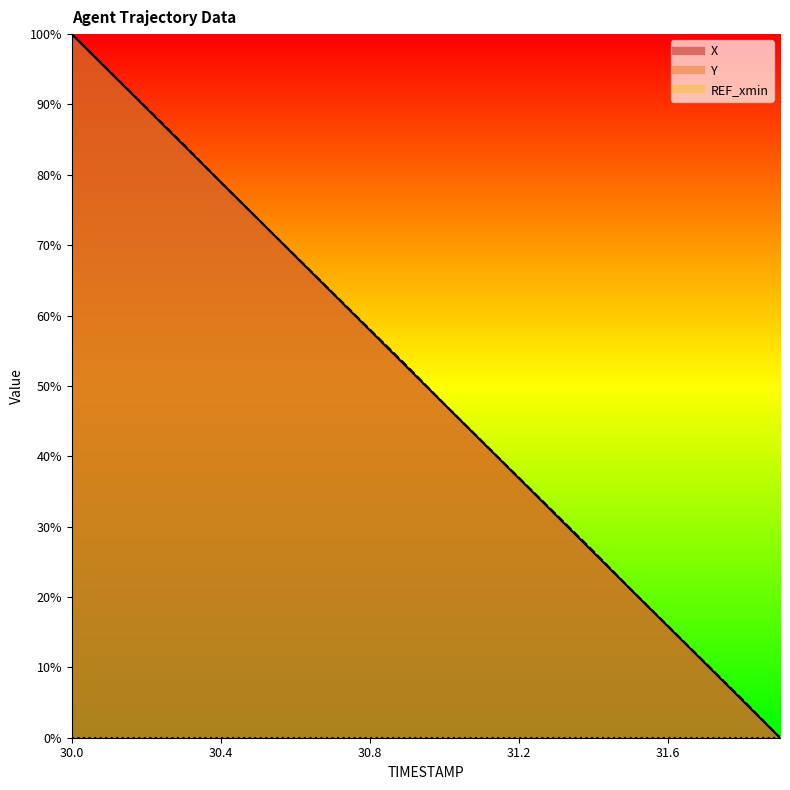

What is the label of the 14th point from the left?

31.3